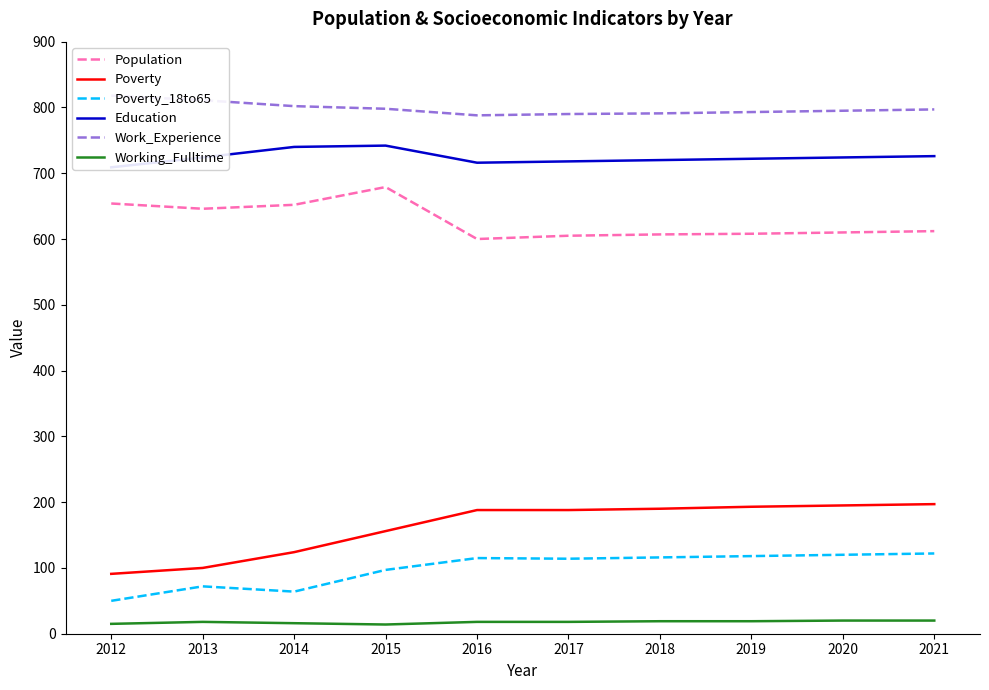

Rank the series by their maximum value, from highest to lowest.

Work_Experience, Education, Population, Poverty, Poverty_18to65, Working_Fulltime